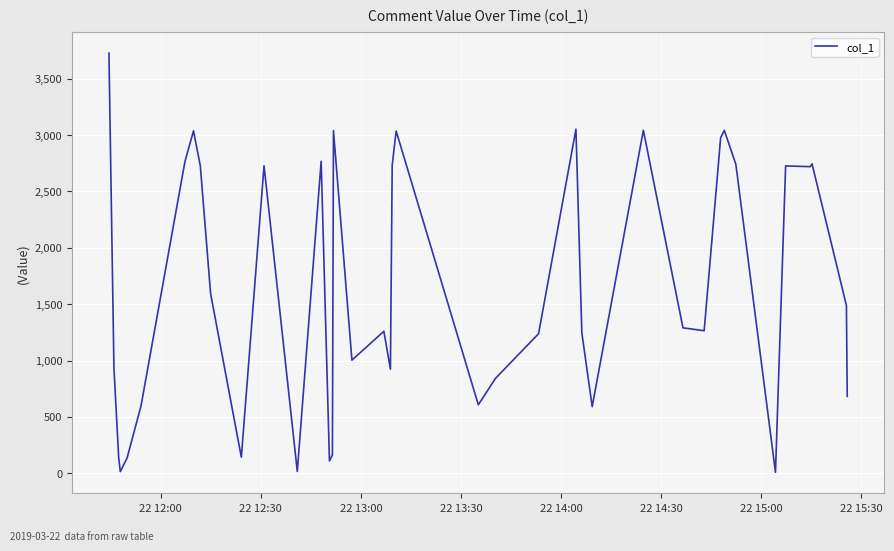

What is the maximum value shown in the chart?

3726.4